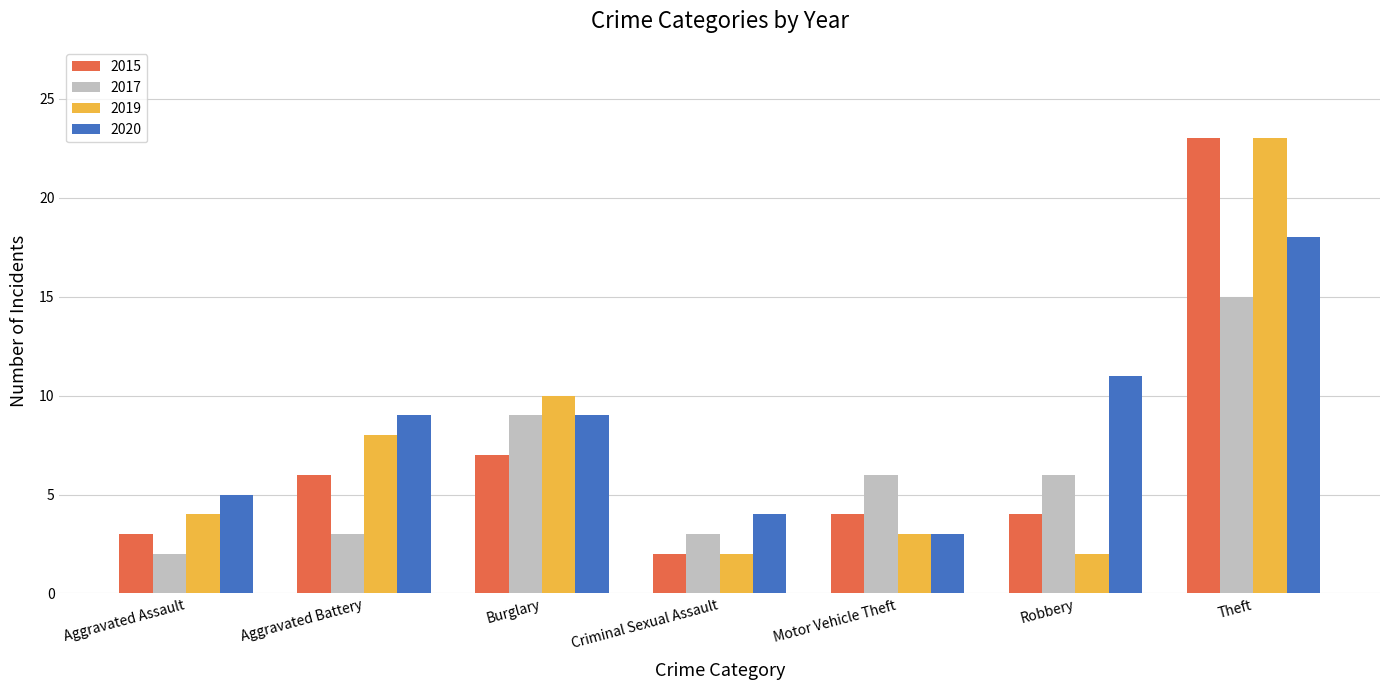

What is the label of the 7th bar from the right?

Aggravated Assault